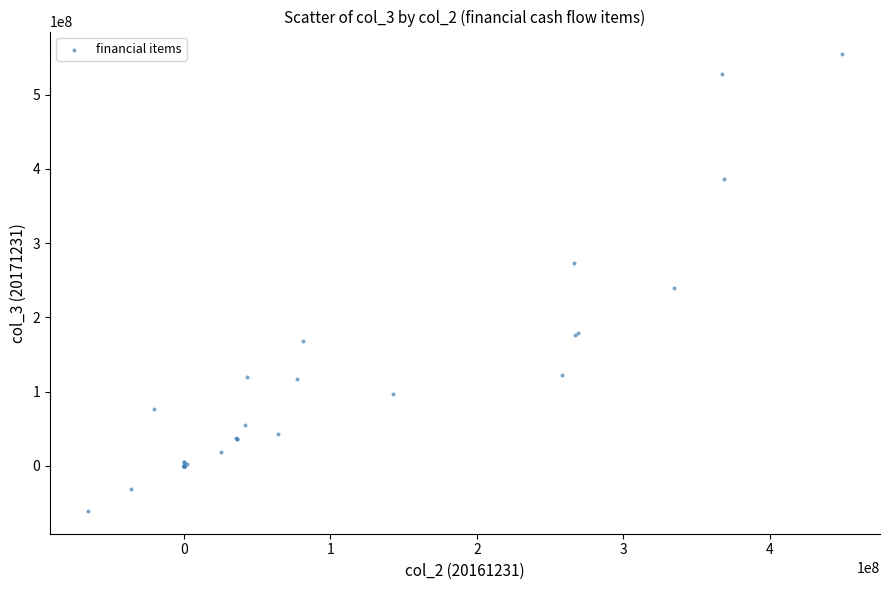

What Y value in the scatter plot is closest to 246785445?

239549015.3